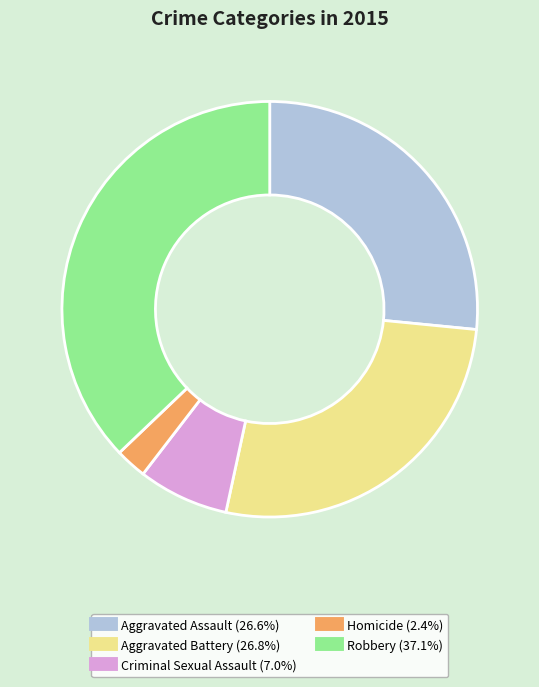

Is there any slice that represents more than half of the pie?

No